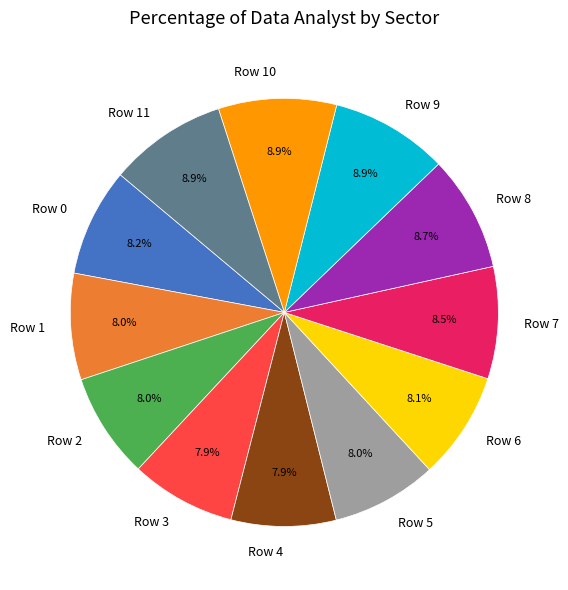

How many segments does this pie chart have?

12